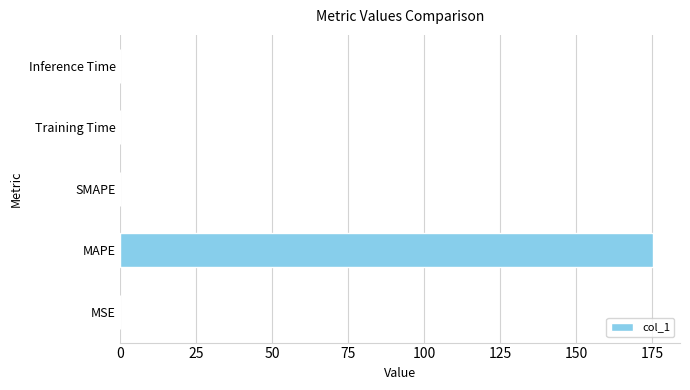

What is the sum of all values?

175.4